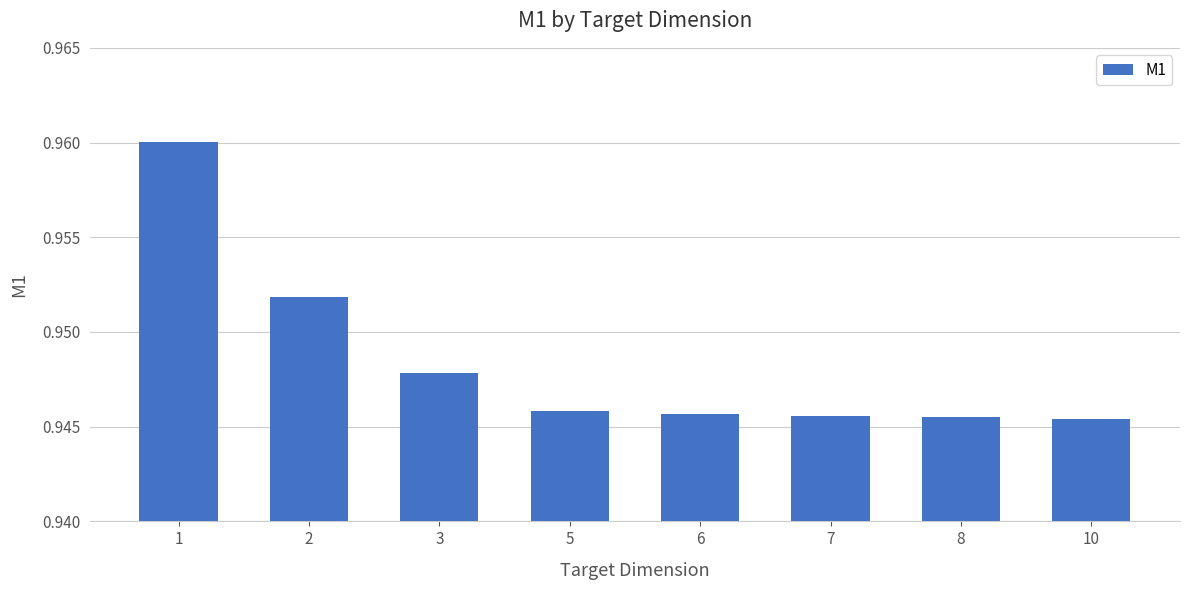

Which has a higher value, 5 or 2?

2